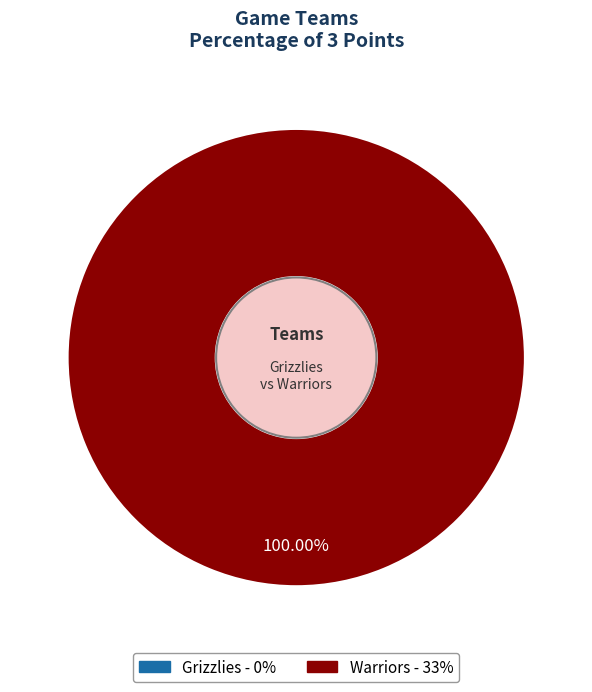

To the nearest percent, what percentage of the pie is Warriors?

100%